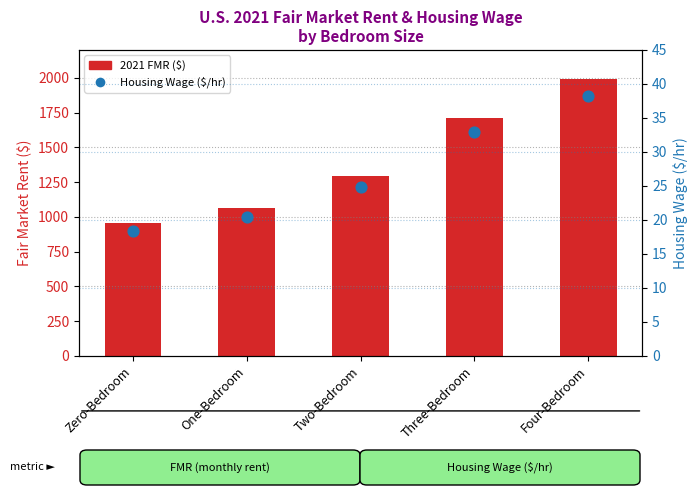

Which series contains the highest Y value?

2021 FMR ($)